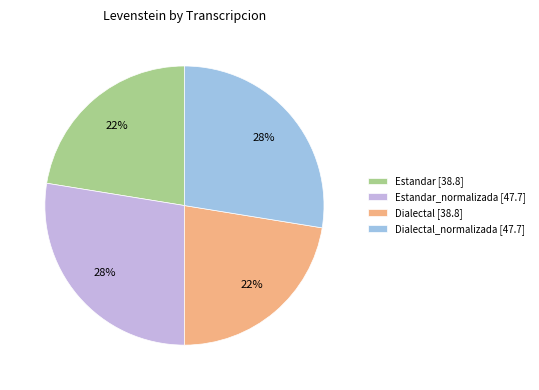

Approximately how many times larger is the value at Dialectal_normalizada [47.7] compared to Estandar_normalizada [47.7]?

1.0